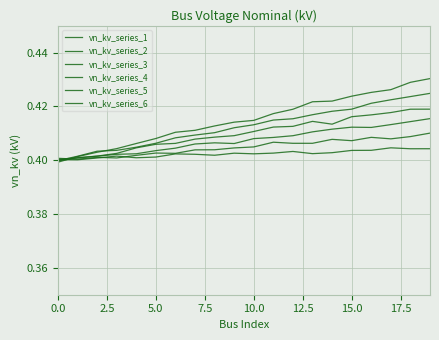

How many lines are shown in the chart?

6